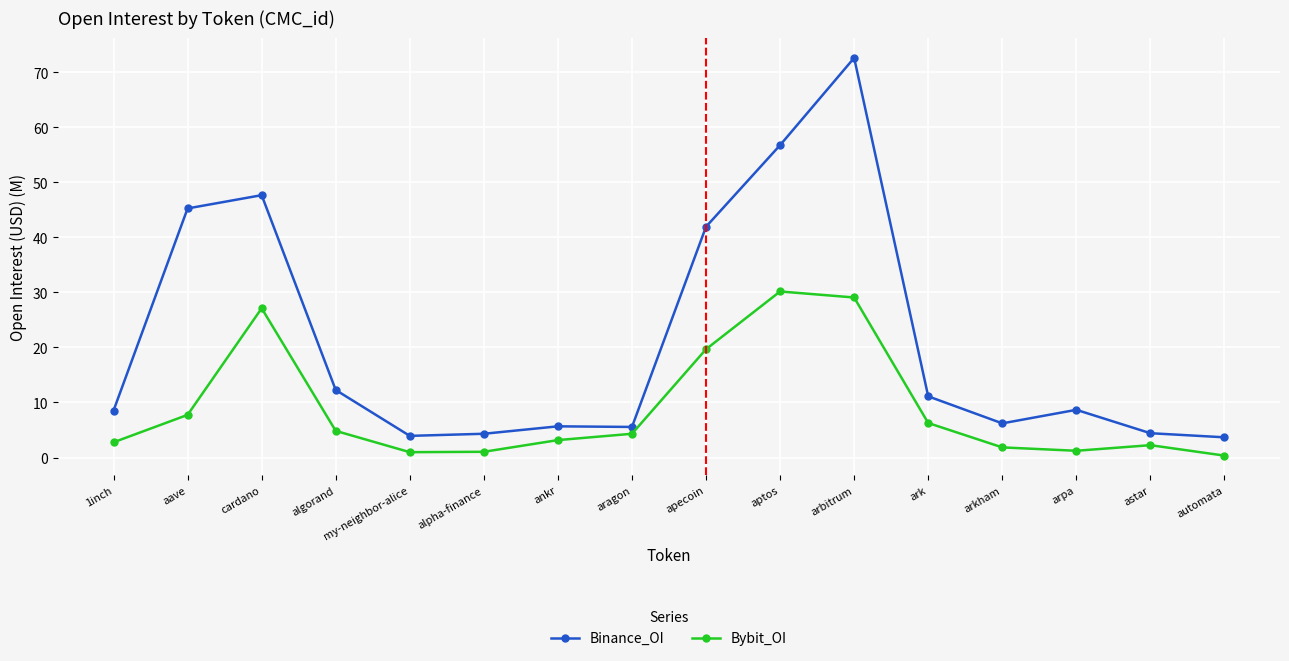

What is the value of the Bybit_OI point at the 15th from the left?

2.2